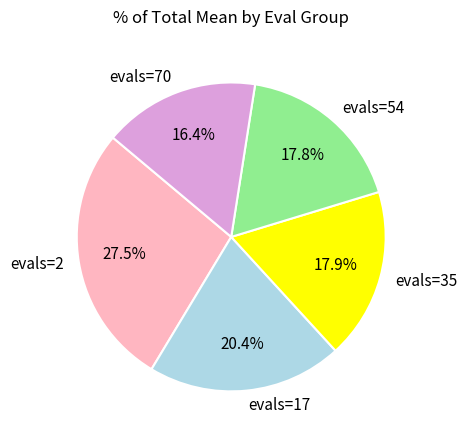

Between evals=70 and evals=2, which is larger?

evals=2